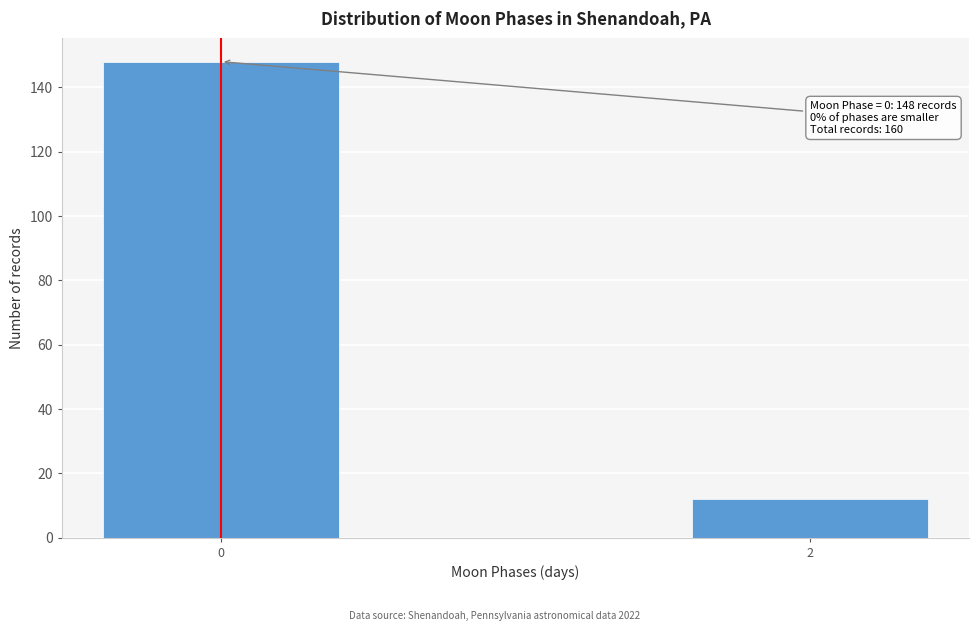

Reading left to right, what are all the values shown in this chart?

148	12